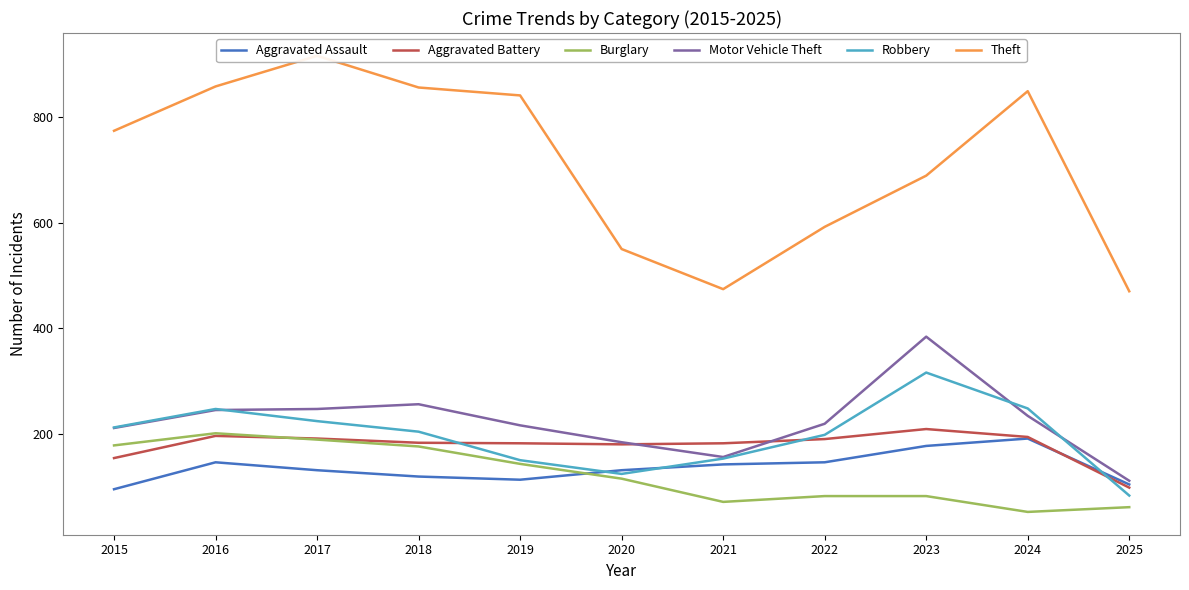

Reading left to right, what are all the values shown in this chart?

Aggravated Assault: 95	146	131	119	113	131	142	146	177	191	104
Aggravated Battery: 154	196	191	183	182	180	182	190	209	194	98
Burglary: 178	201	189	176	143	115	71	82	82	52	61
Motor Vehicle Theft: 211	245	247	256	216	184	156	219	384	234	111
Robbery: 212	247	224	204	150	124	153	198	316	248	83
Theft: 774	858	916	856	841	550	474	592	689	849	470